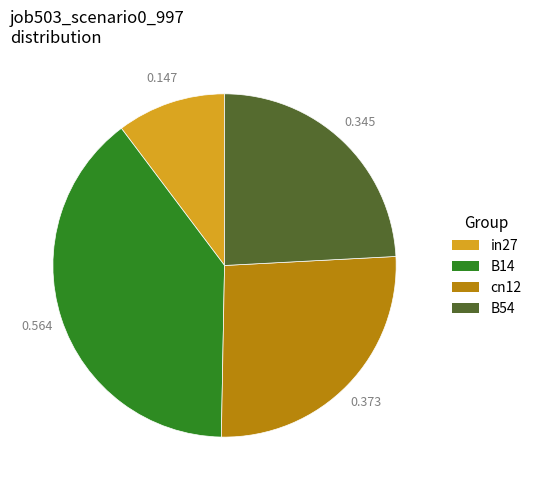

Is the sum of in27 and B54 greater than half?

No